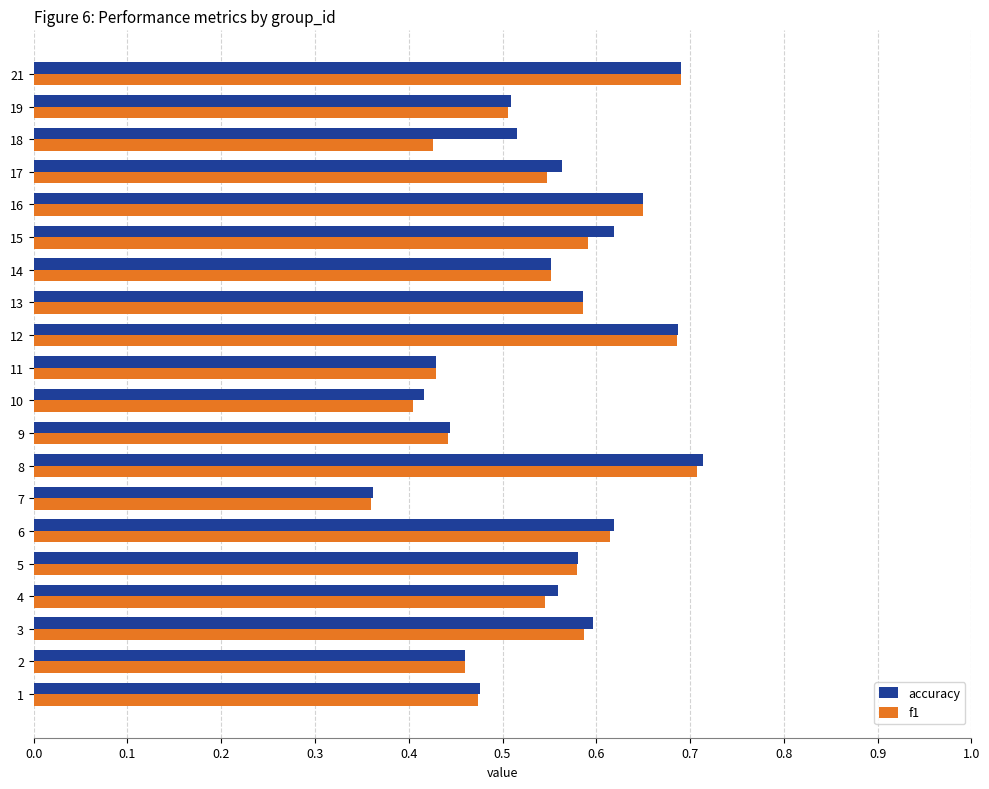

How many series are shown in this chart?

2